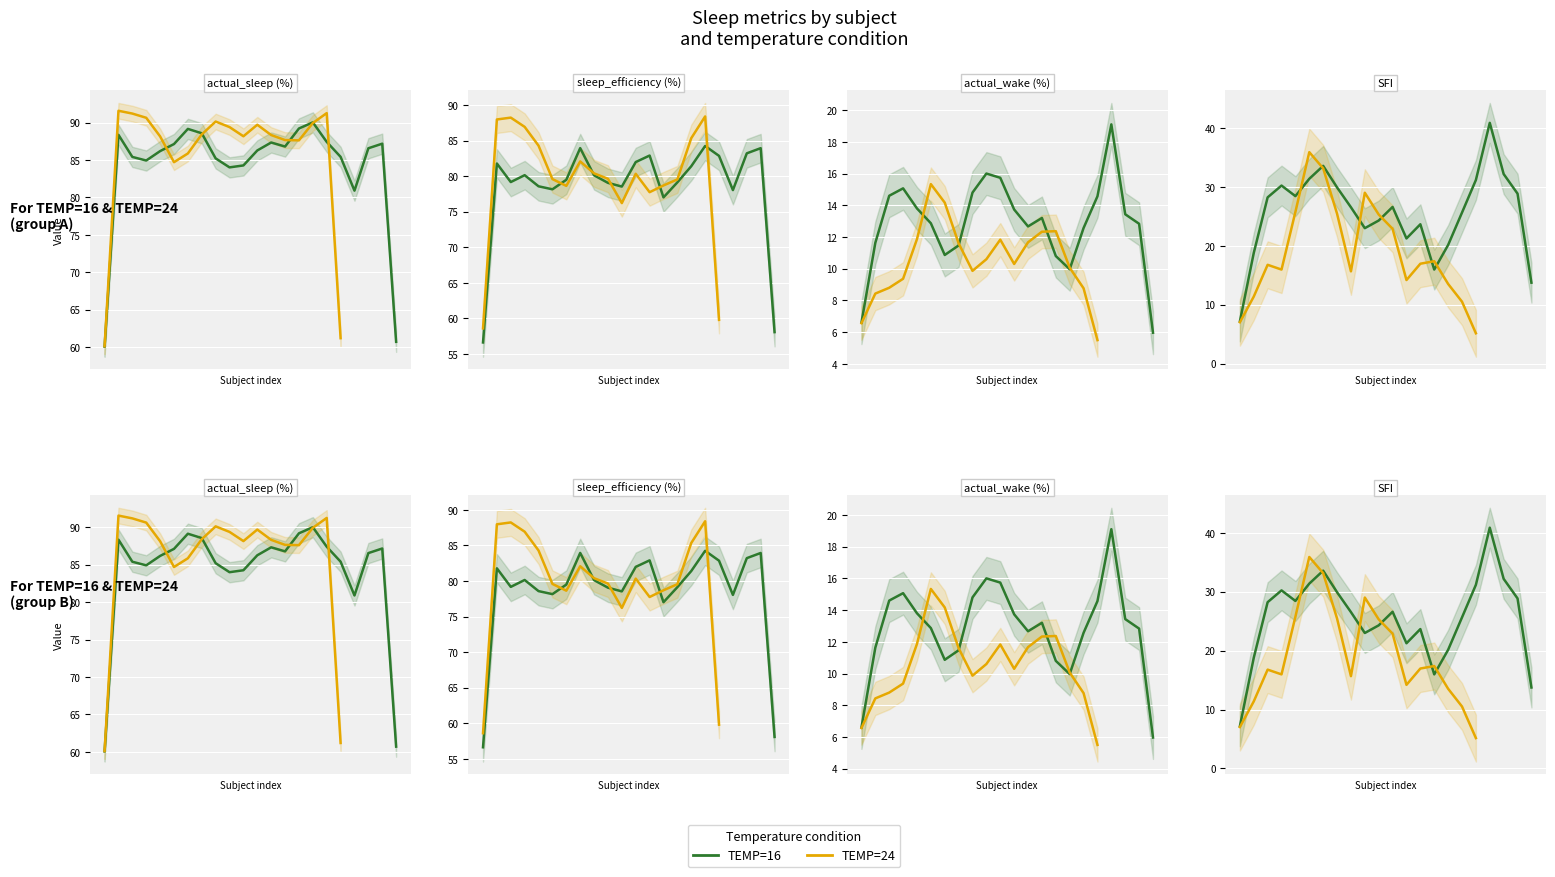

What is the smallest value displayed?

3.7